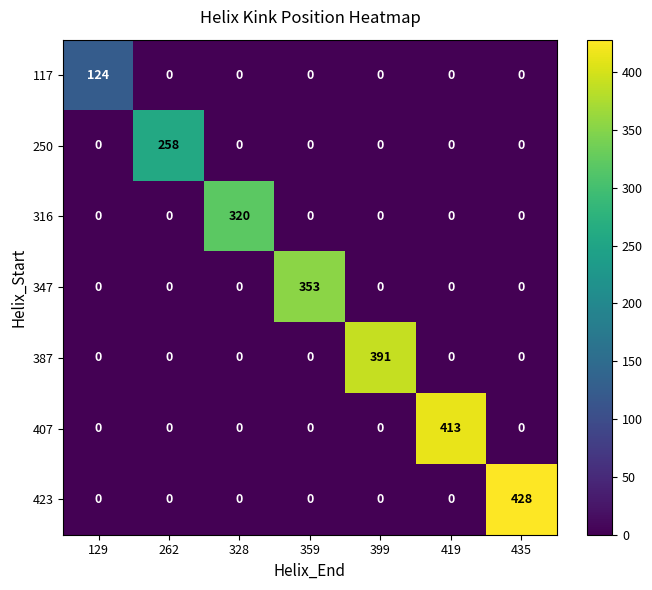

Count the number of data series in this chart.

7